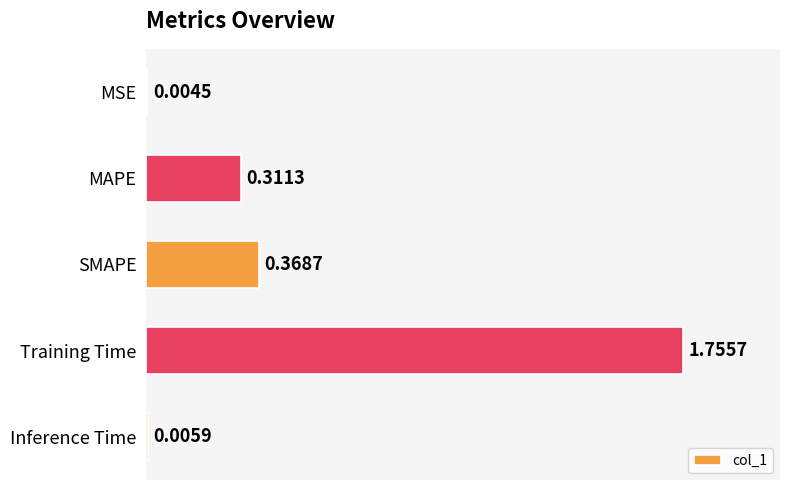

Which label corresponds to the largest value in the chart?

Training Time